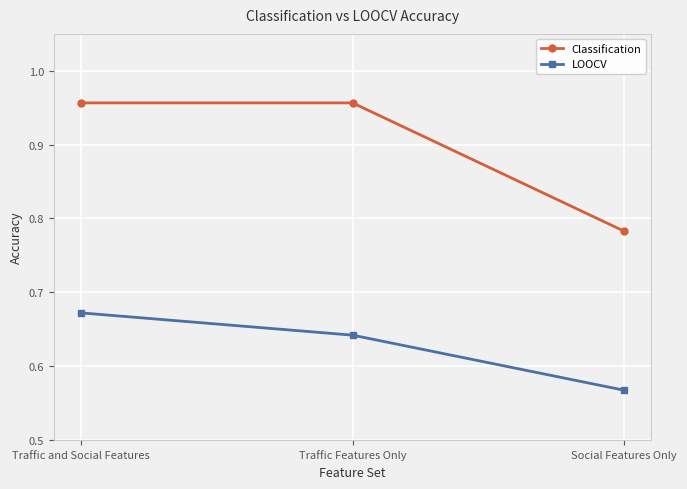

What is the label of the 1st point from the left?

Traffic and Social Features